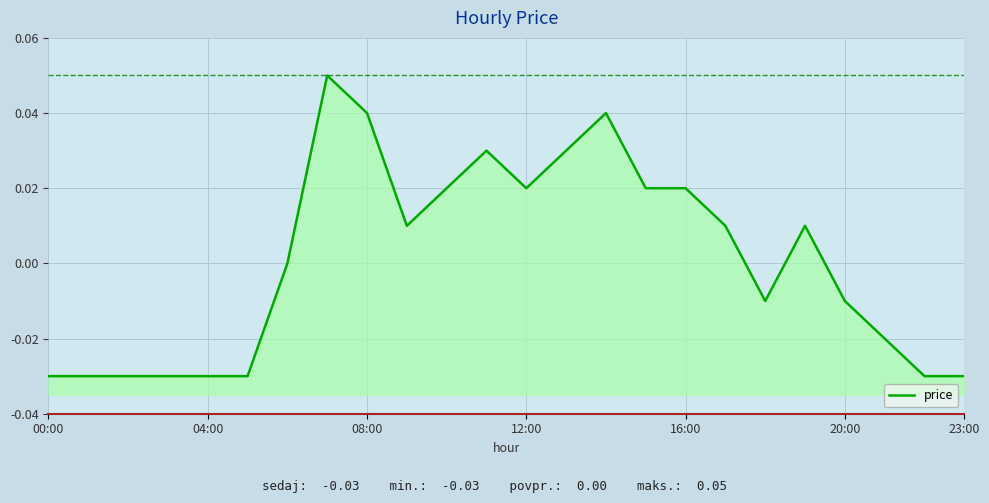

How many positive values are there?

12